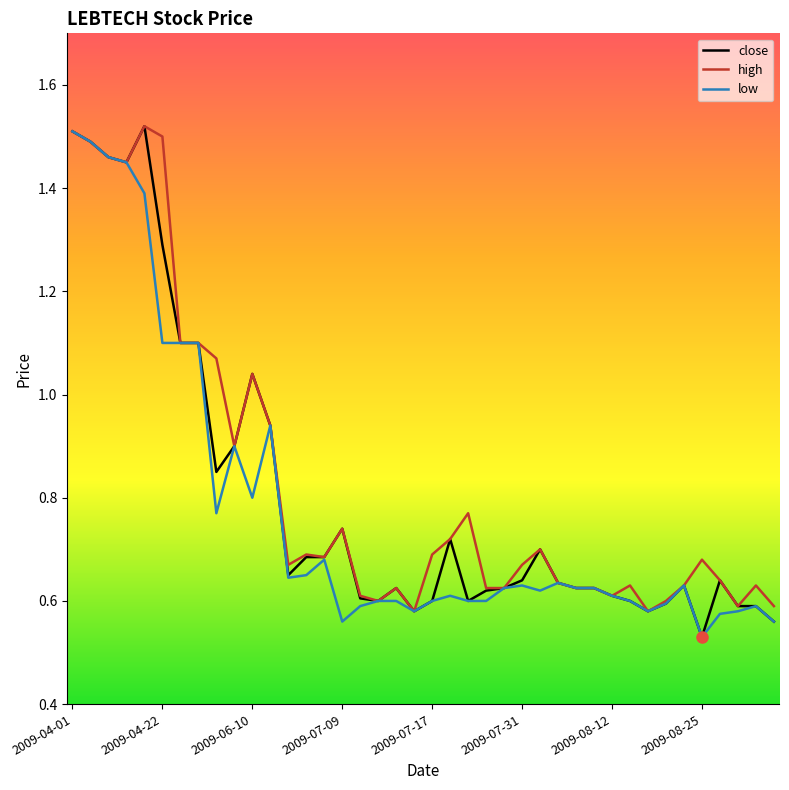

Does the chart display data point markers on the line(s)?

No